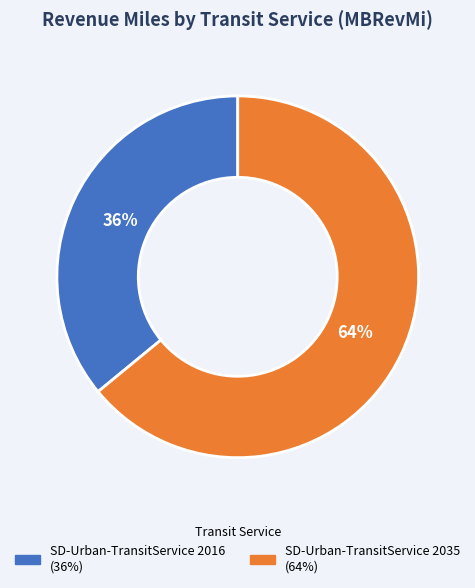

To the nearest percent, what is the average slice percentage?

50%